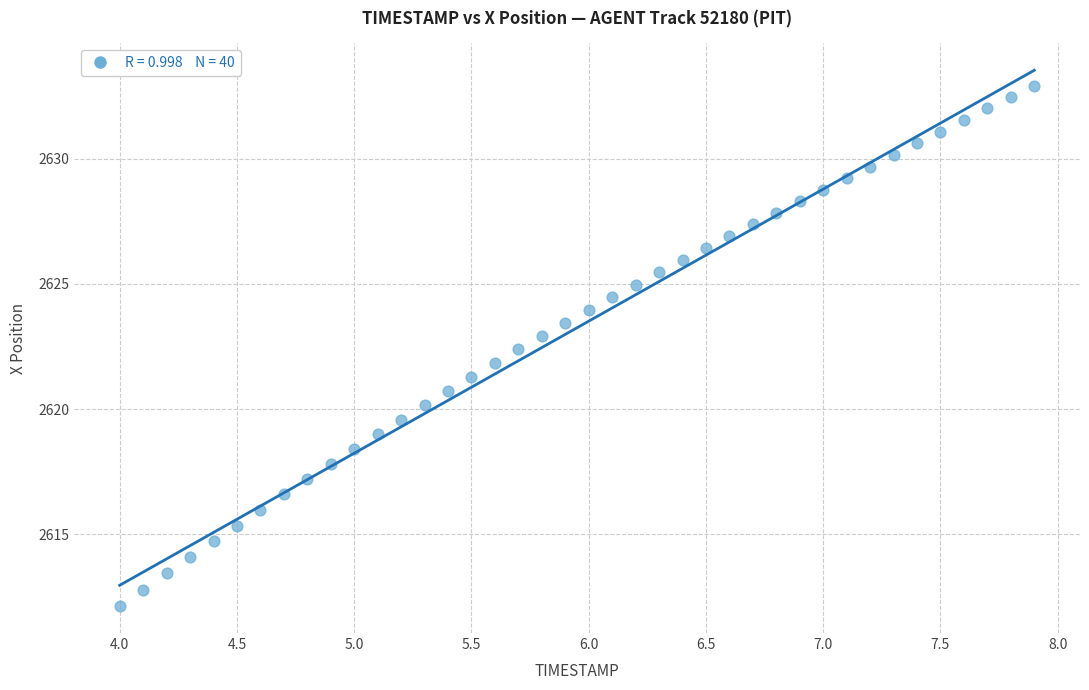

What is the range of Y values (max minus min)?

20.8